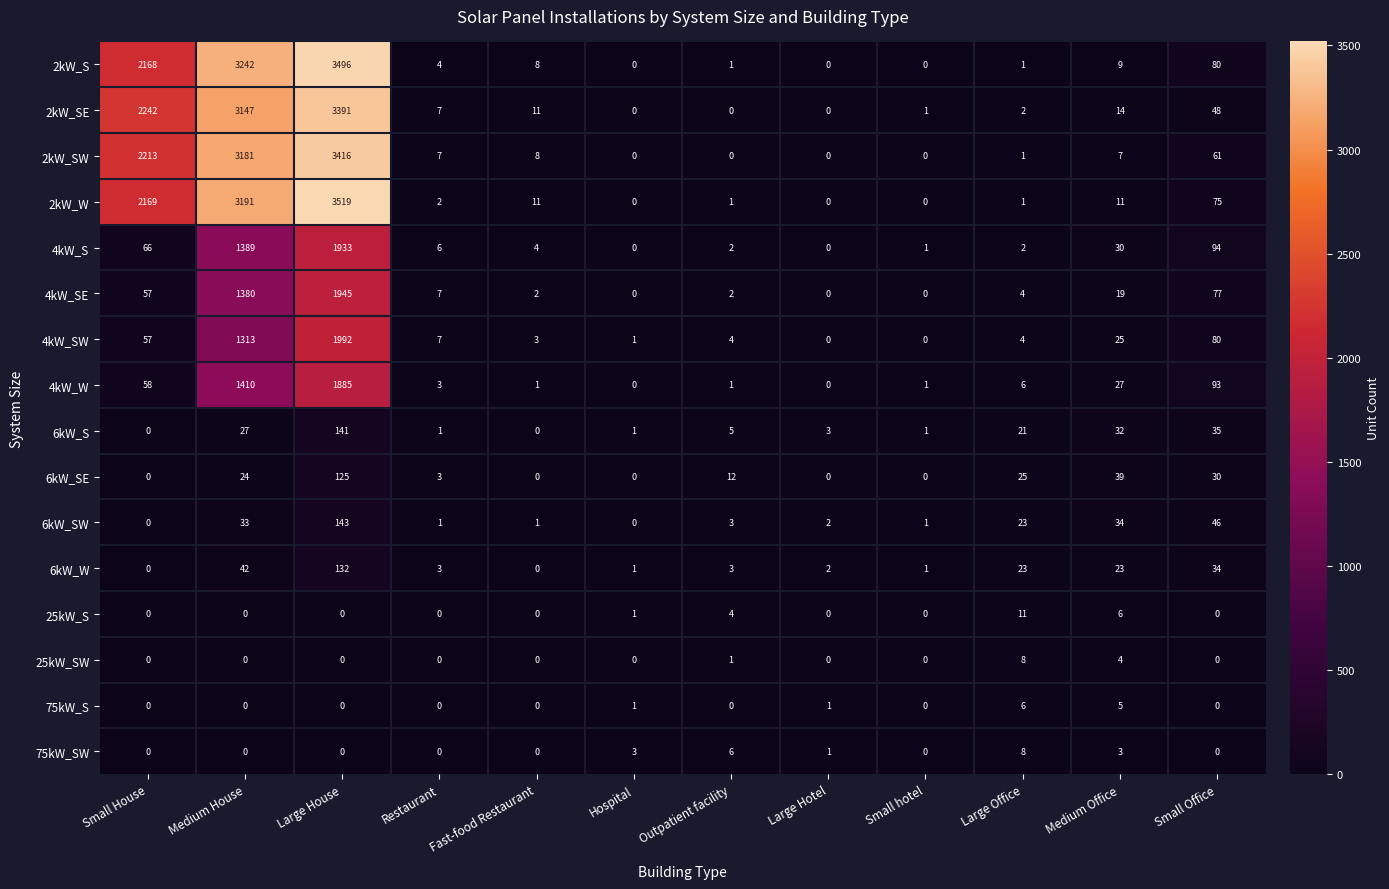

Is it true that 6kW_SW equals 46 at Small Office?

True